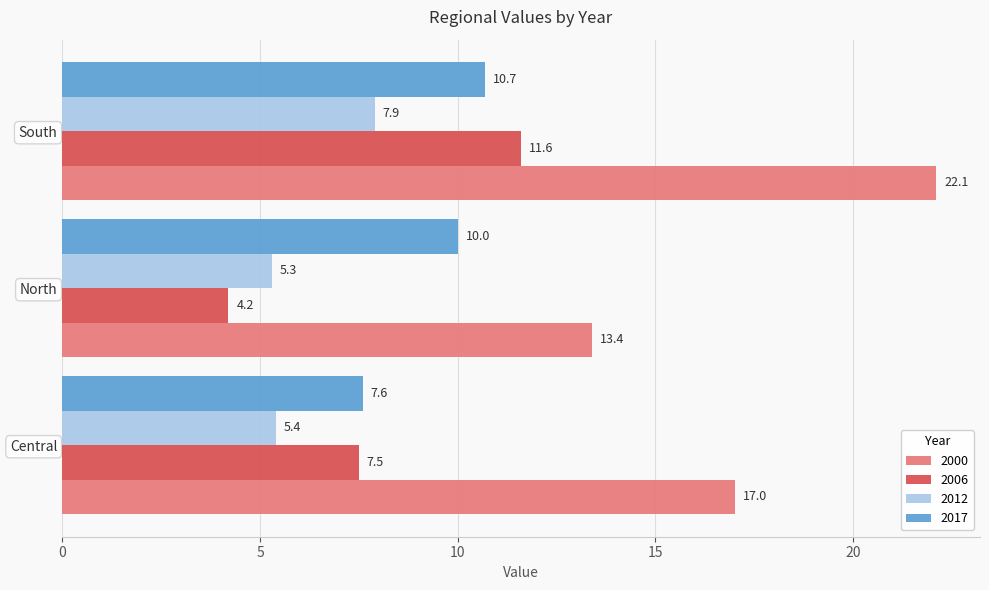

List the series in order of their peak value, highest first.

2000, 2006, 2017, 2012